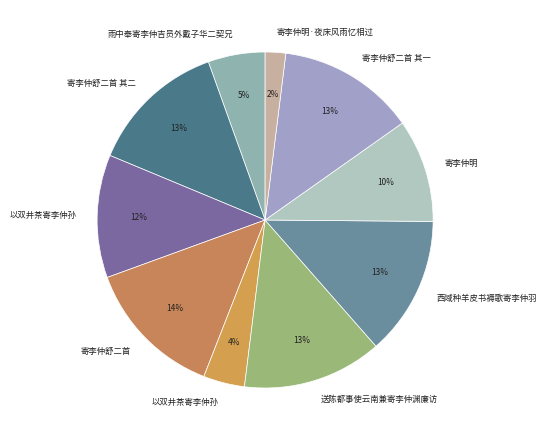

To the nearest percent, what is the average slice percentage?

10%